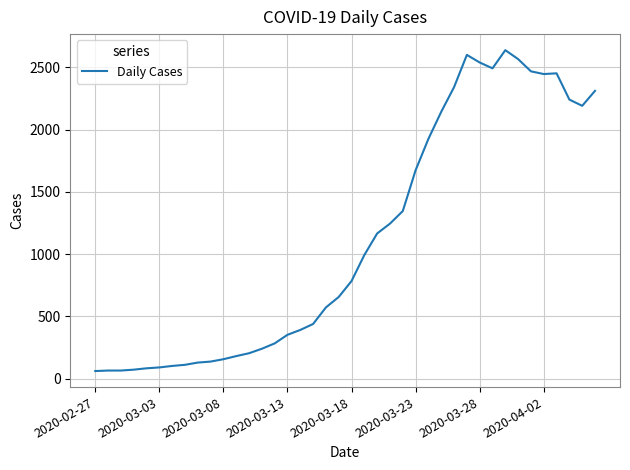

What is the difference between the maximum and minimum values?

2577